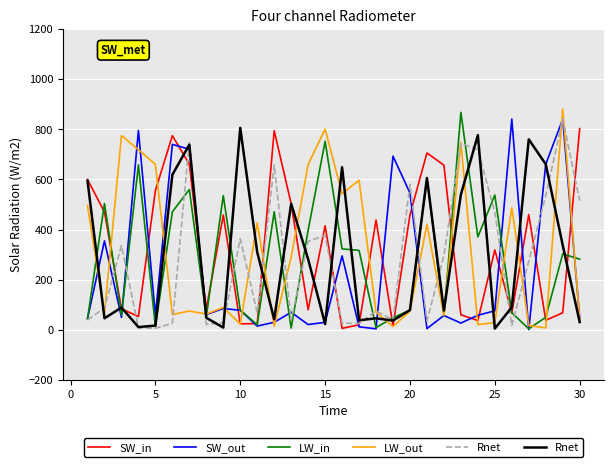

What is the maximum value shown in the chart?

881